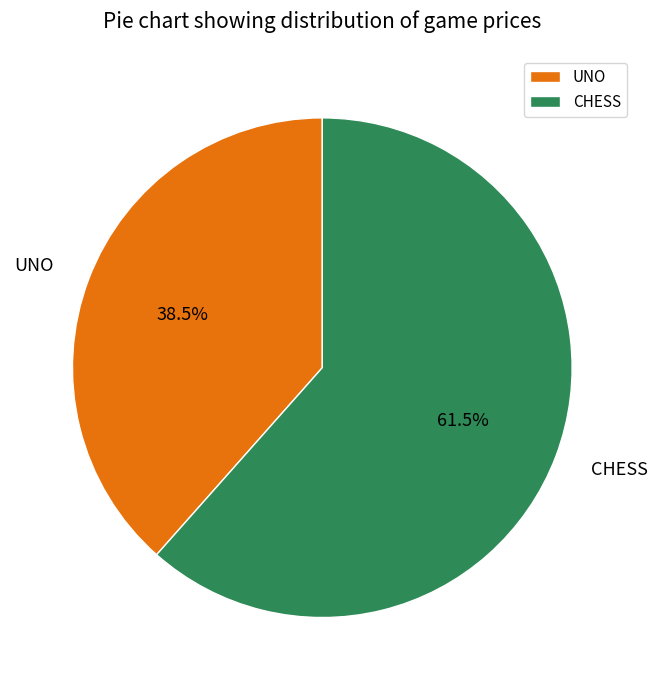

What is the total percentage of UNO and CHESS?

100.0%